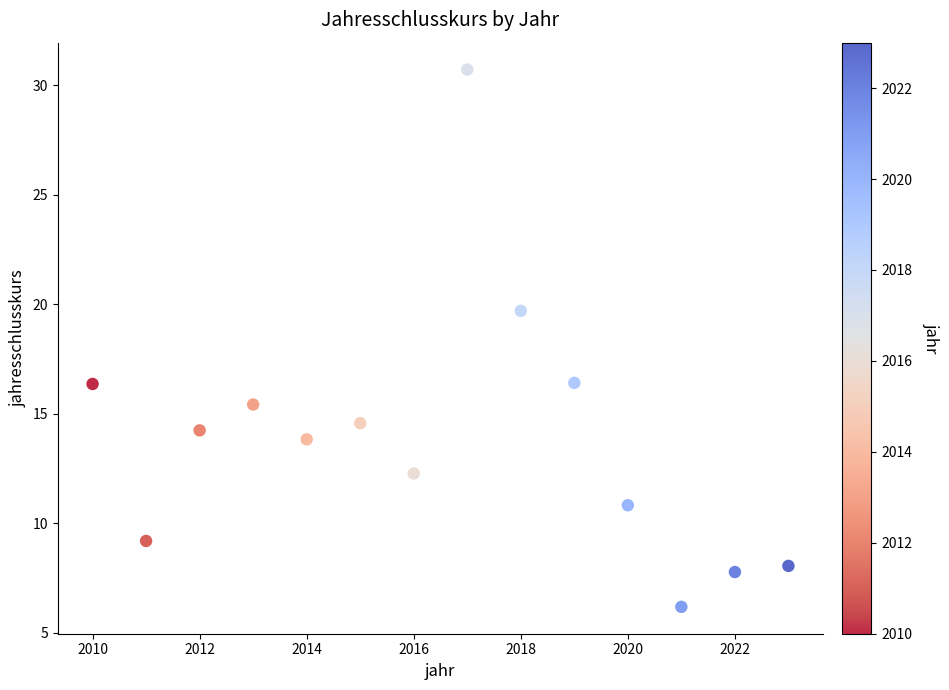

What is the range of Y values (max minus min)?

24.5